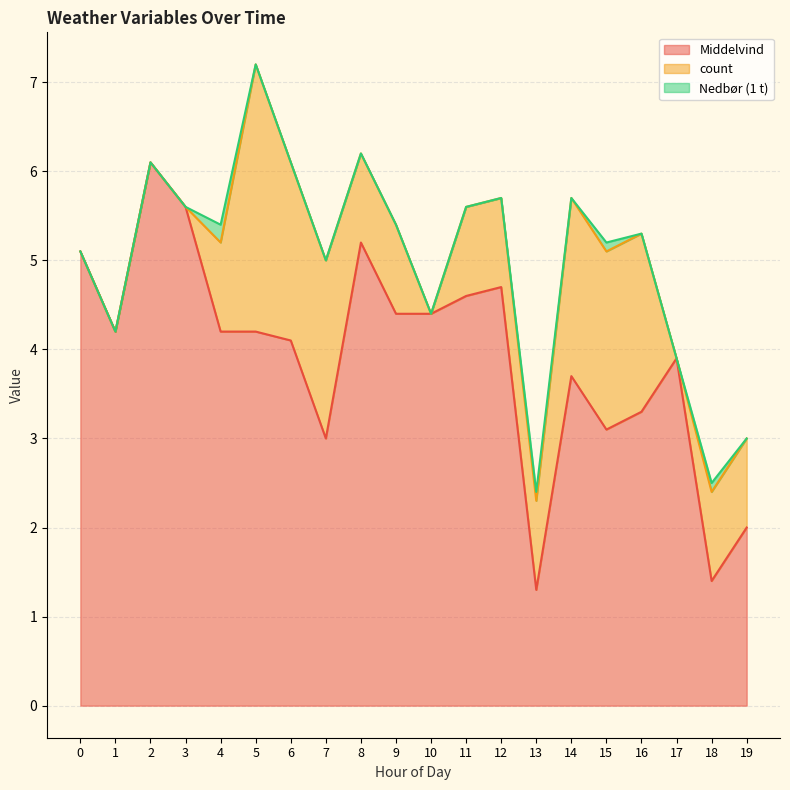

What is the value of the Middelvind point at the 20th from the left?

2.0